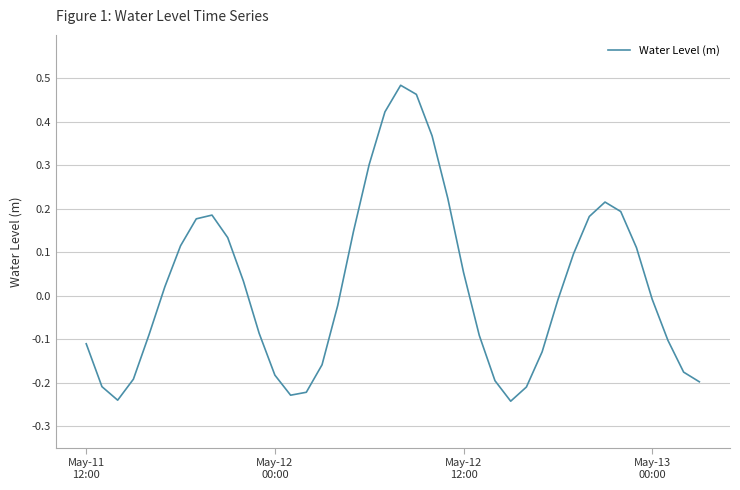

What is the difference between the maximum and minimum values?

0.7